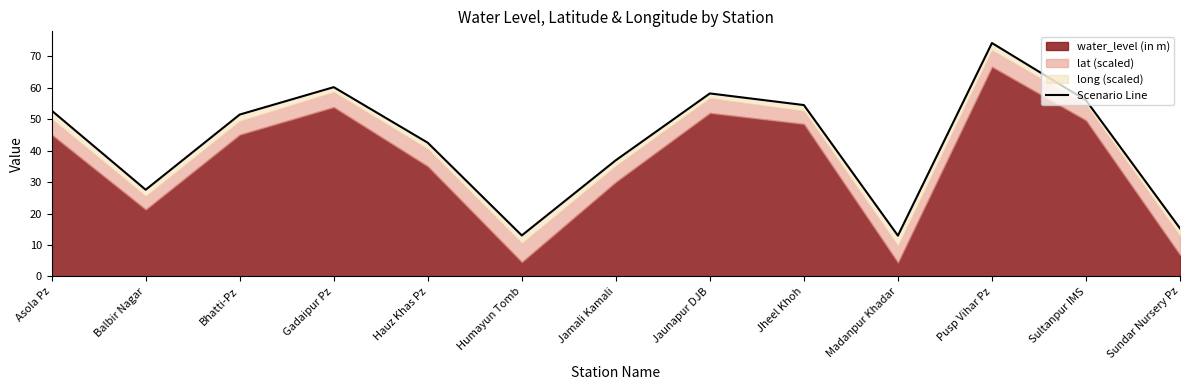

How many data points does each series have?

13